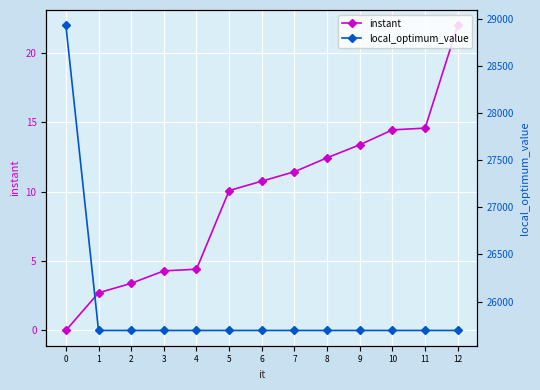

True or false: local_optimum_value and instant intersect in this chart.

False